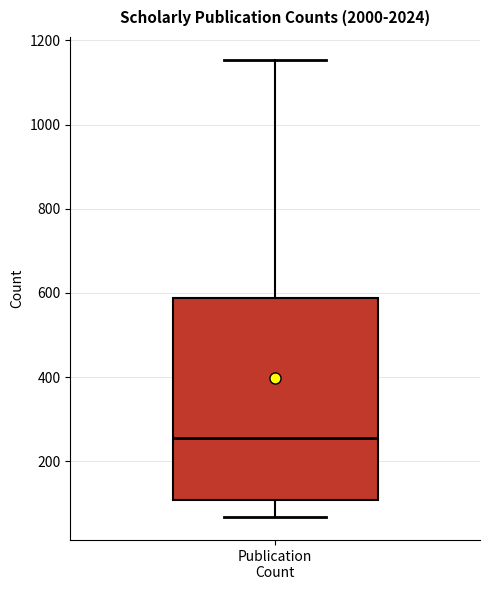

Where is the upper edge of the box for Publication Count on the y-axis? The values are not printed on the chart, so give them approximately, as read against the axis.

580